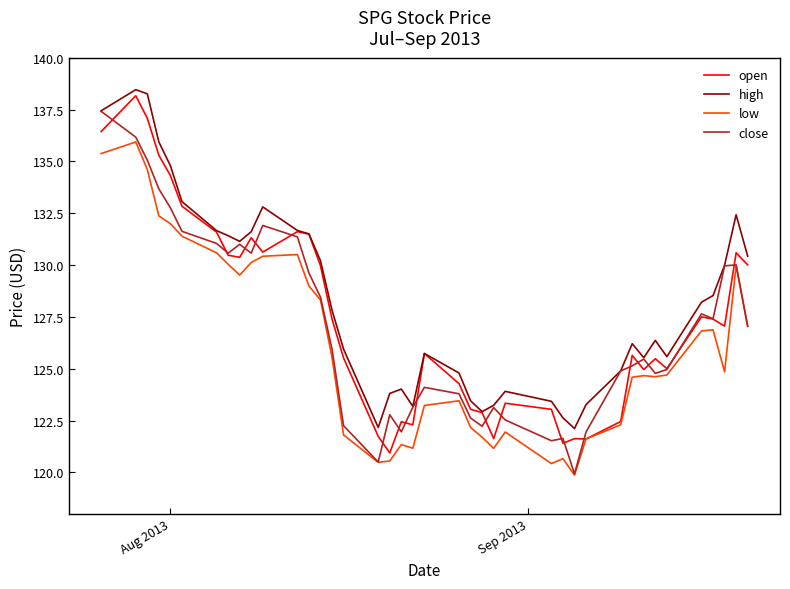

What is the minimum value for low?

119.9